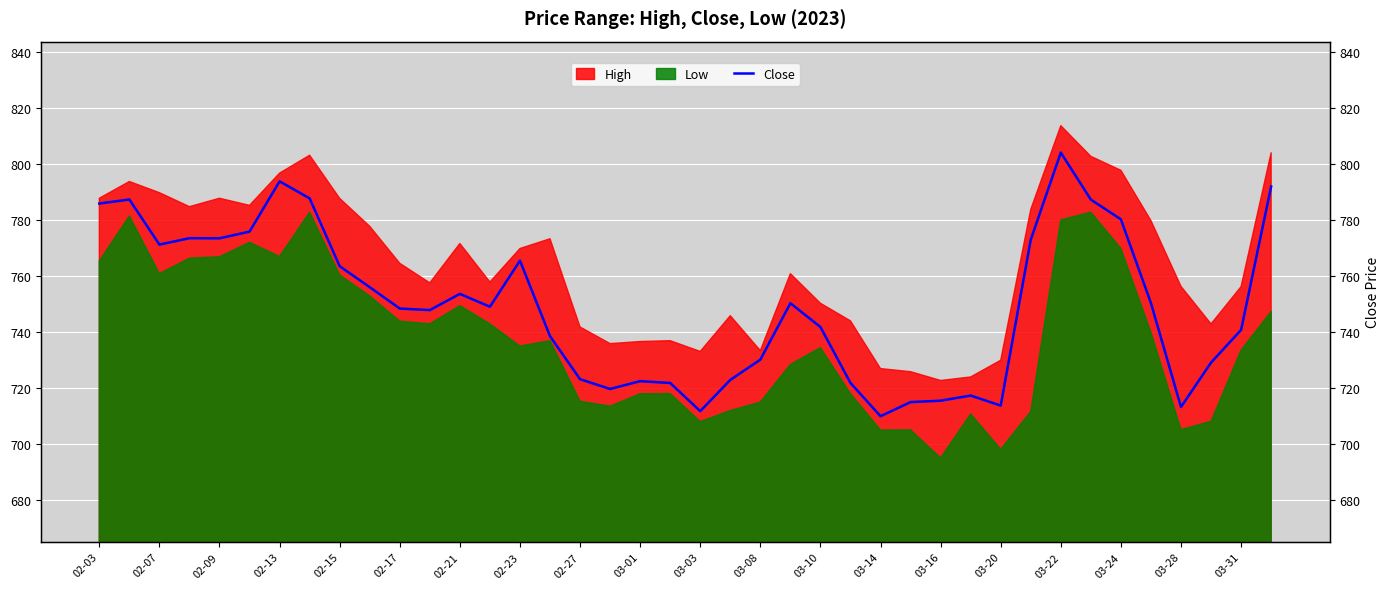

The High series shows 1403.6 at 02-07. True or false?

False